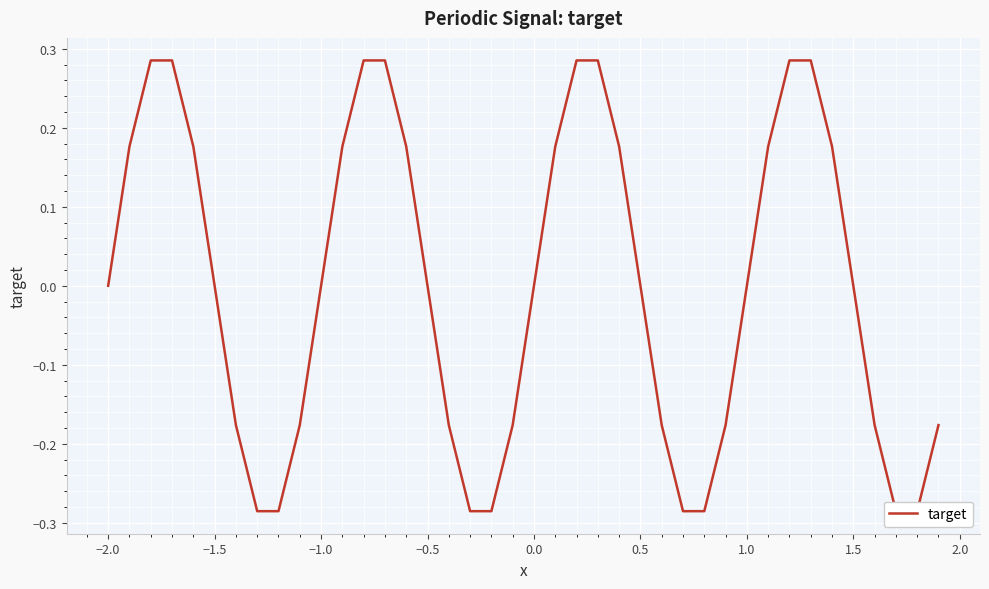

How many values are above zero?

20